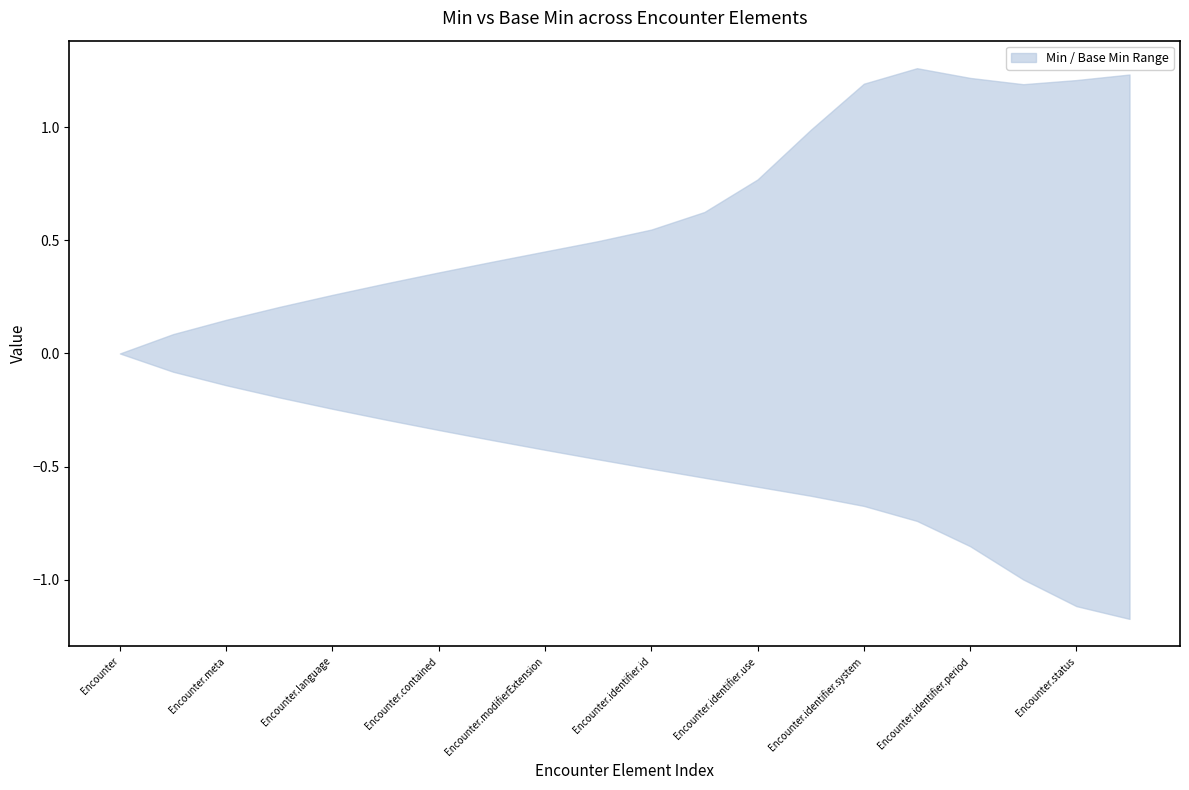

At which category does the chart reach its peak across all series?

Encounter.identifier.extension